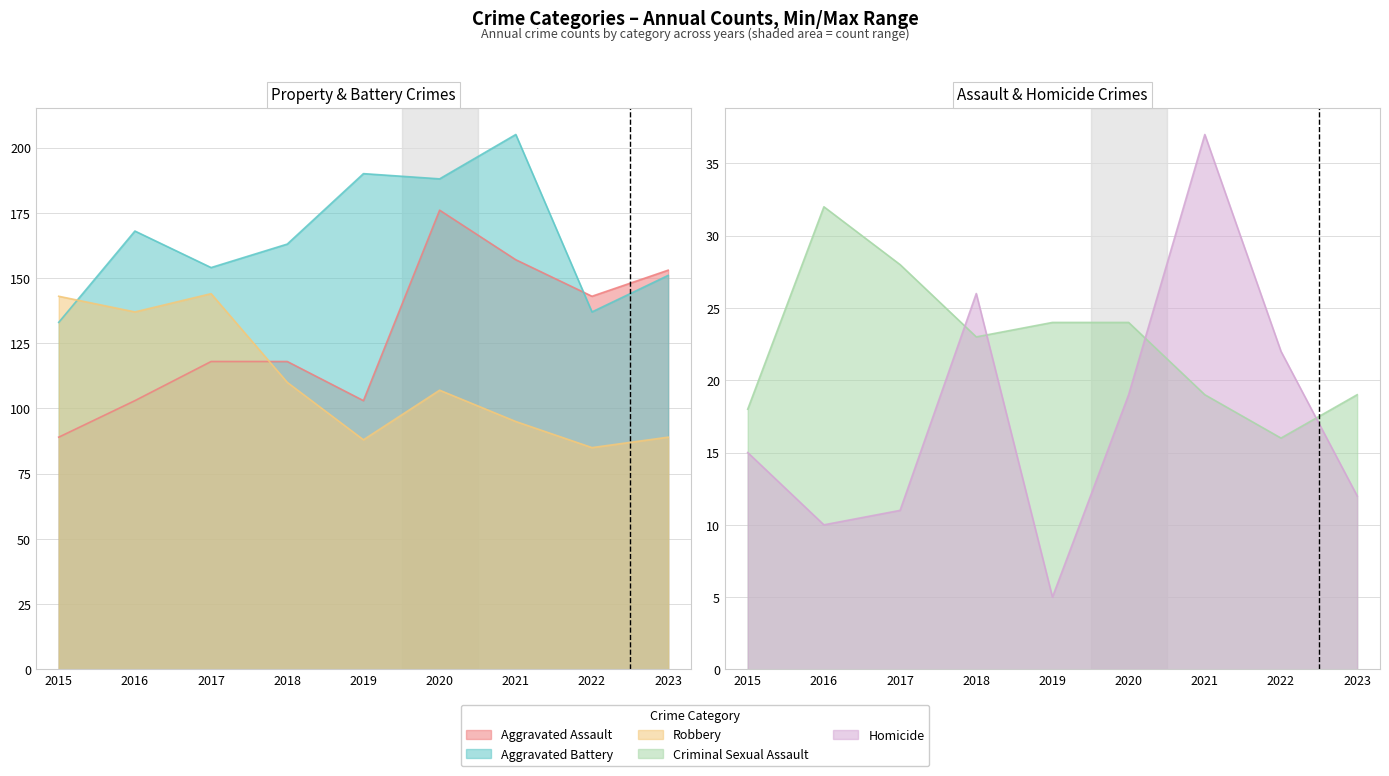

What is the average value of the Aggravated Assault series?

129